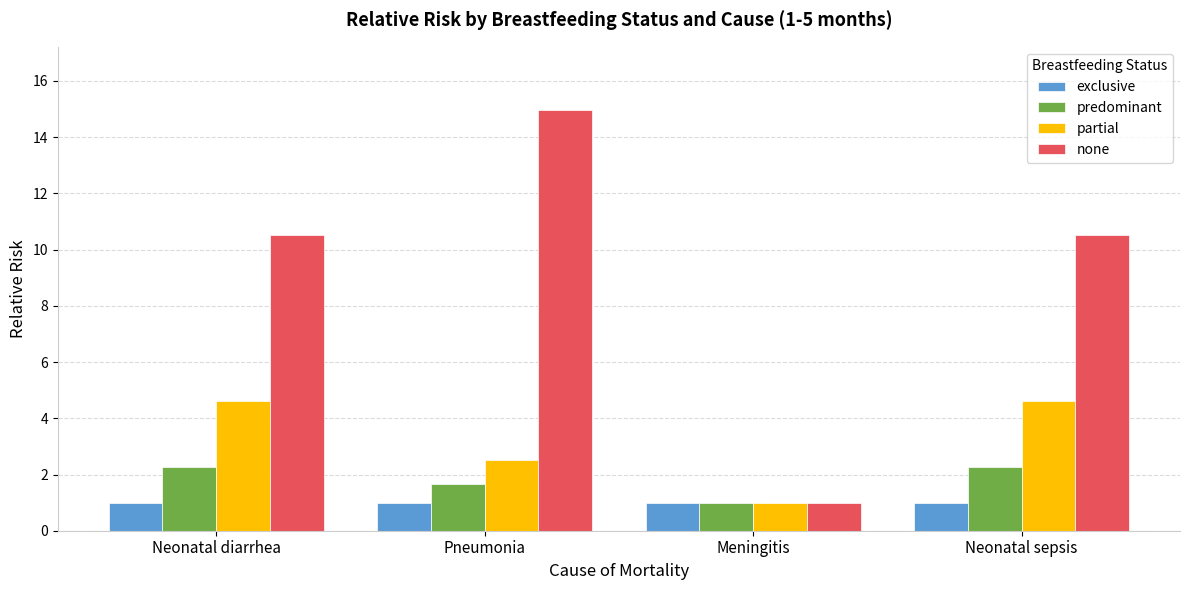

Reading left to right, list all the values displayed in this chart.

exclusive: 1.0	1.0	1.0	1.0
predominant: 2.3	1.7	1.0	2.3
partial: 4.6	2.5	1.0	4.6
none: 10.5	15.0	1.0	10.5